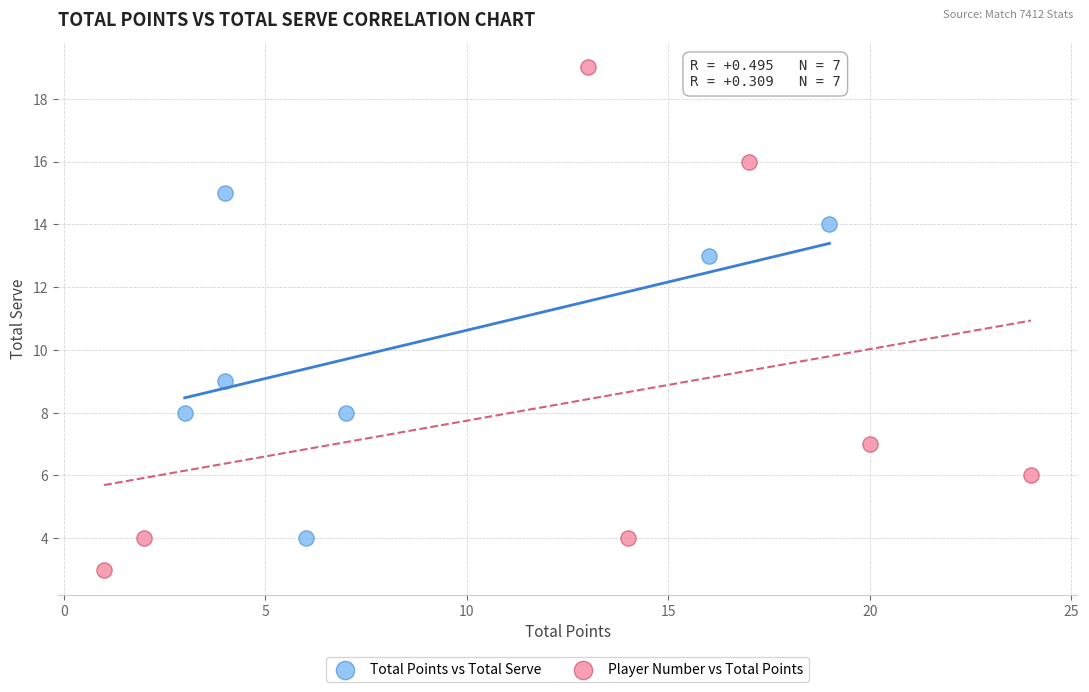

Which series reaches the maximum Y coordinate?

Player Number vs Total Points